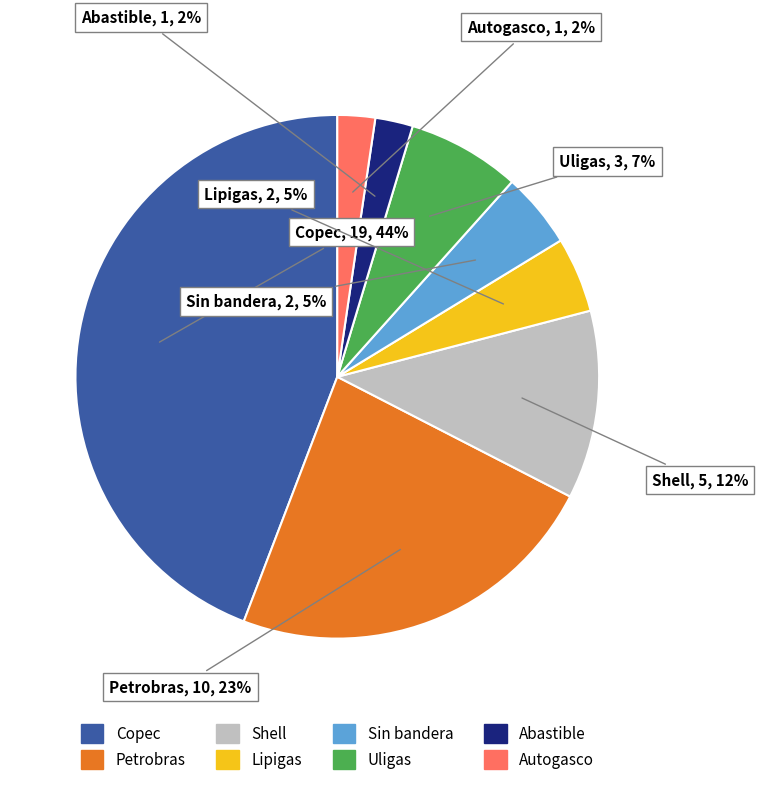

Count the number of slices in the pie.

8